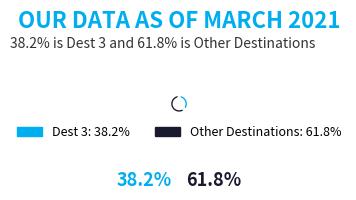

What is the ratio of the value at Other Destinations: 61.8% to the value at Dest 3: 38.2%?

1.6